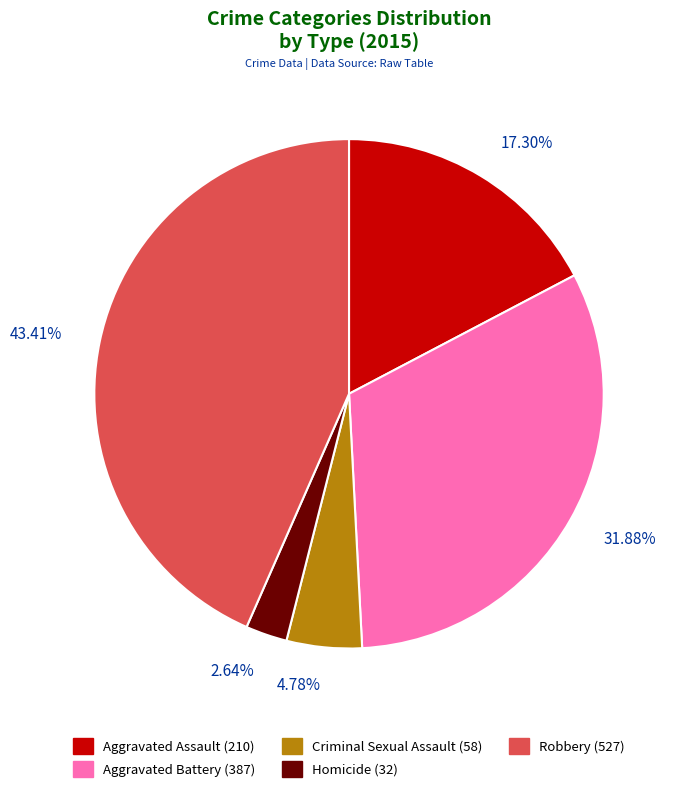

Is the sum of Homicide and Aggravated Assault greater than half?

No